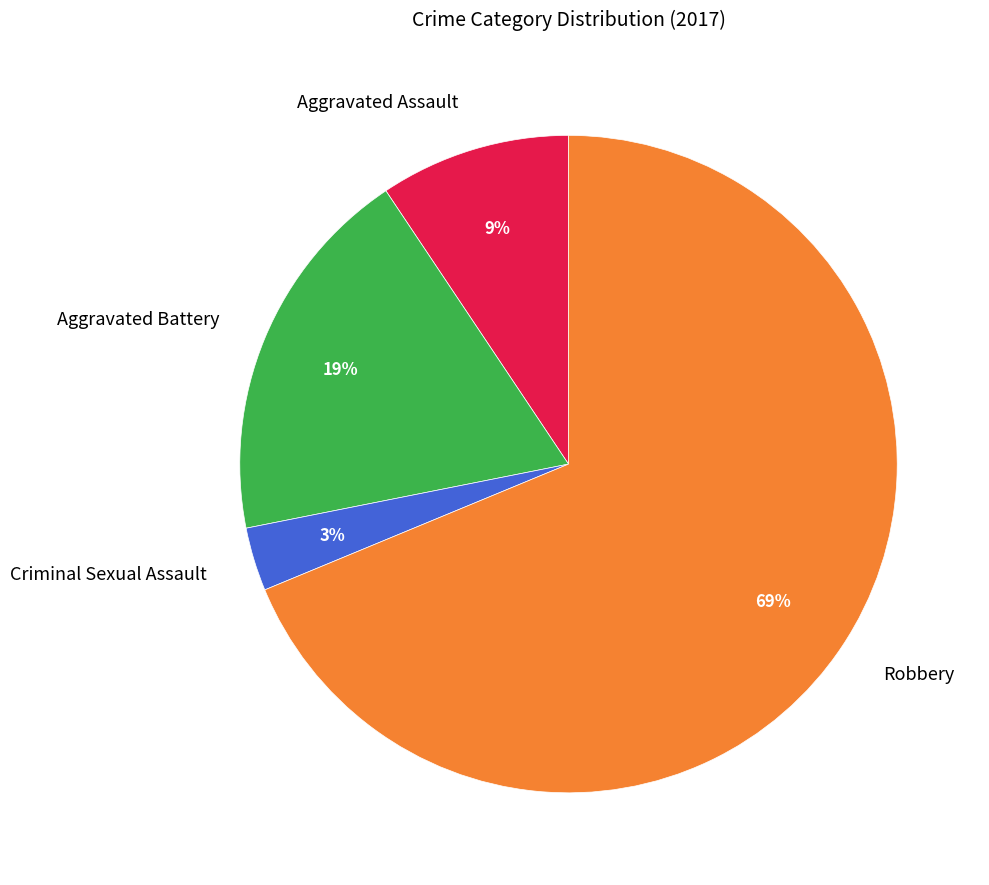

Between Aggravated Assault and Criminal Sexual Assault, which is larger?

Aggravated Assault